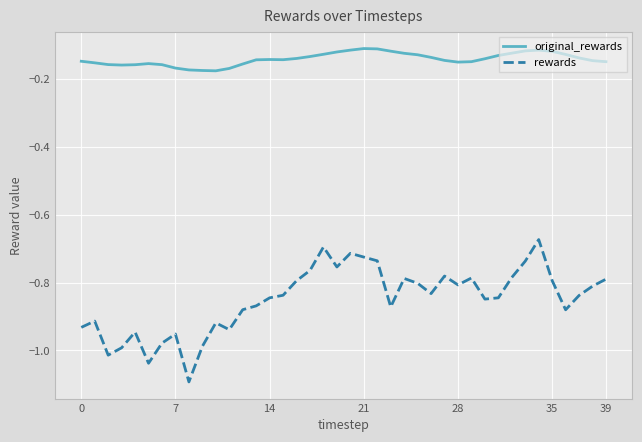

Rank the series by their average value, from highest to lowest.

original_rewards, rewards